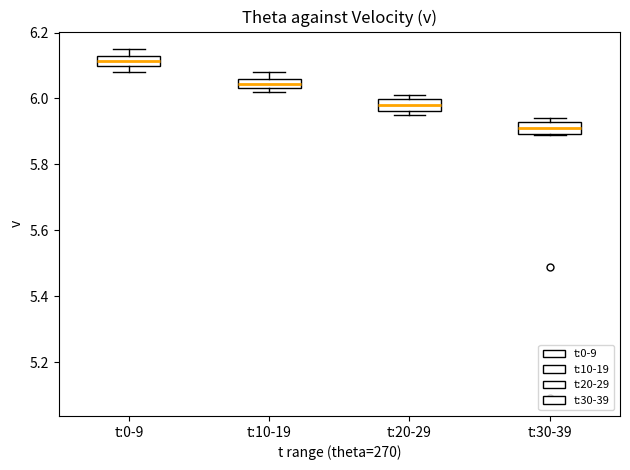

Where does the median line of the box for t:20-29 sit on the y-axis? The values are not printed on the chart, so give them approximately, as read against the axis.

5.98